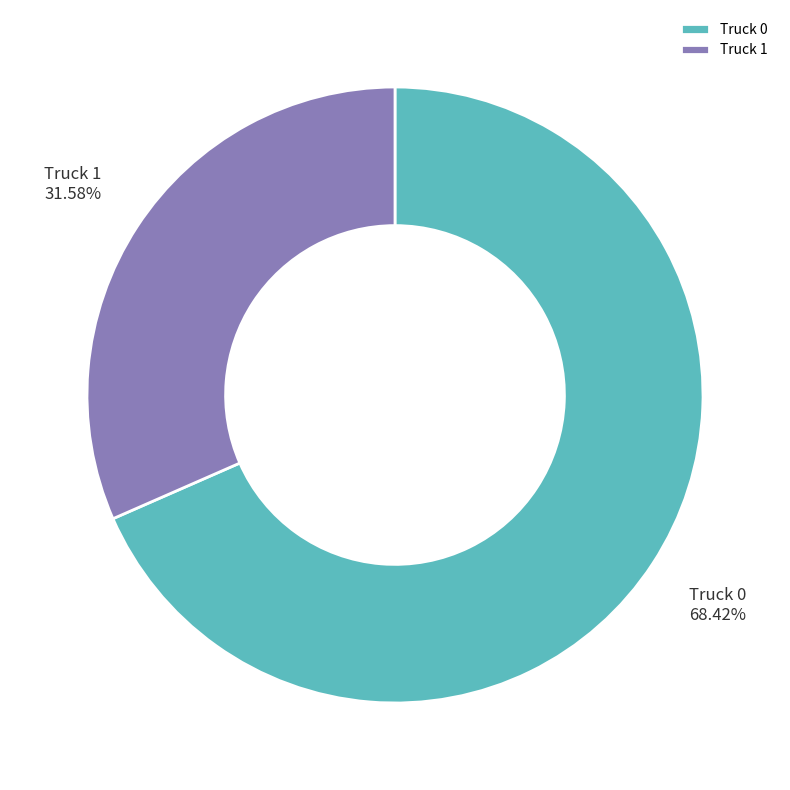

To the nearest percent, what percentage of the pie is Truck 1?

32%